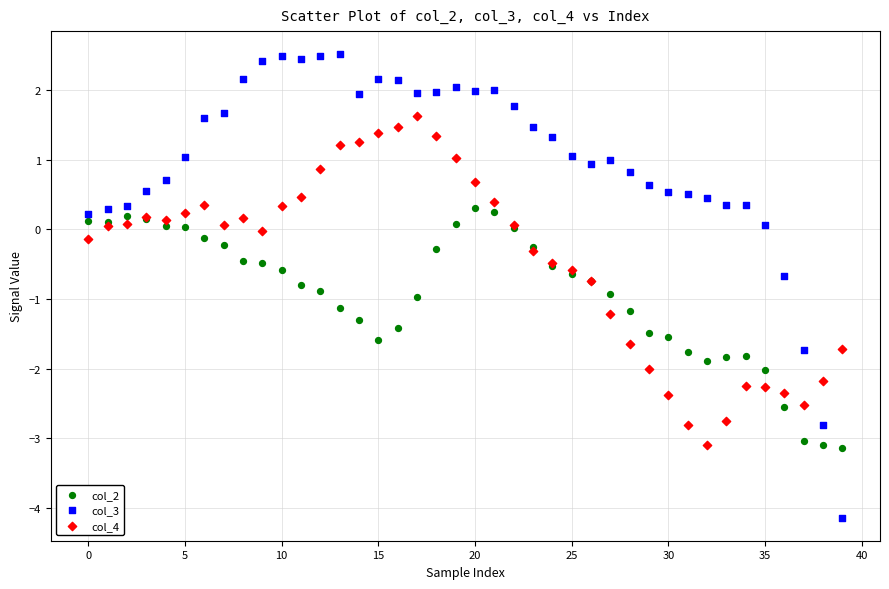

Which series contains the lowest Y value?

col_3